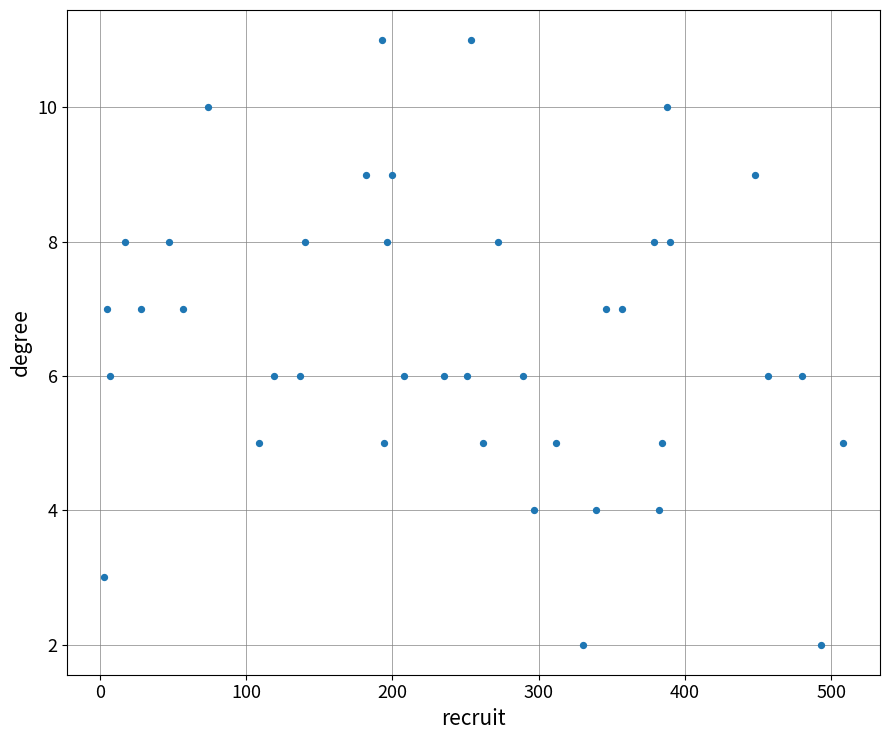

What is the range of Y values (max minus min)?

9